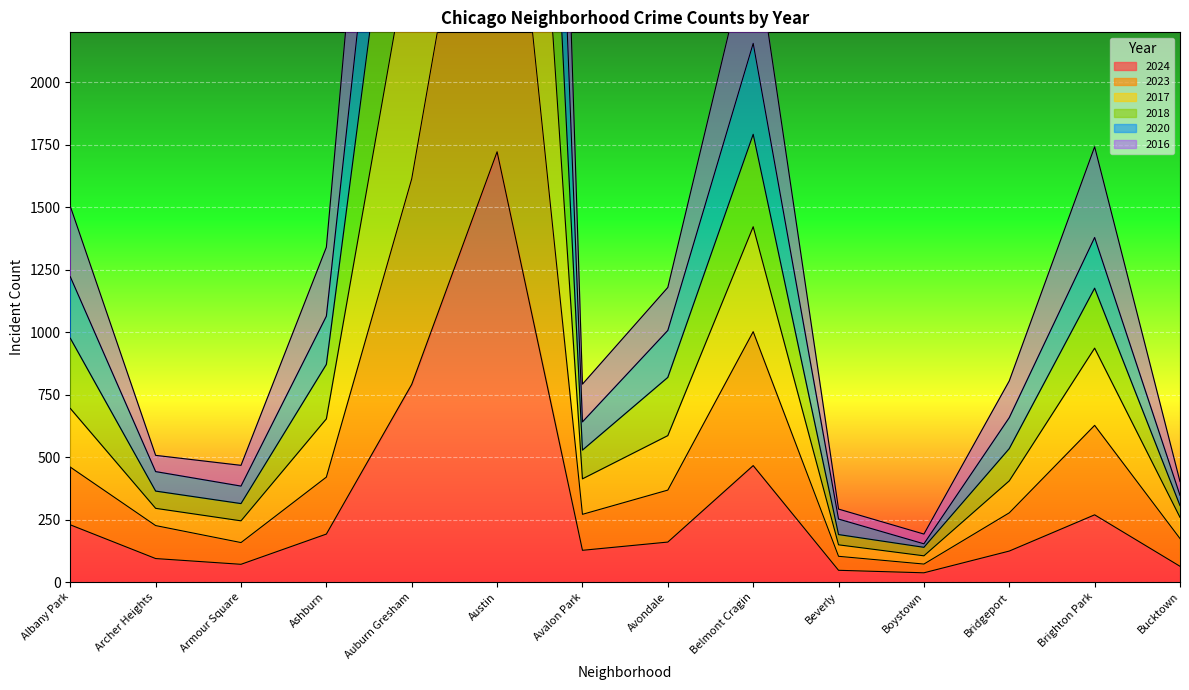

At Beverly, list the series in order from largest to smallest.

2018, 2020, 2017, 2016, 2023, 2024